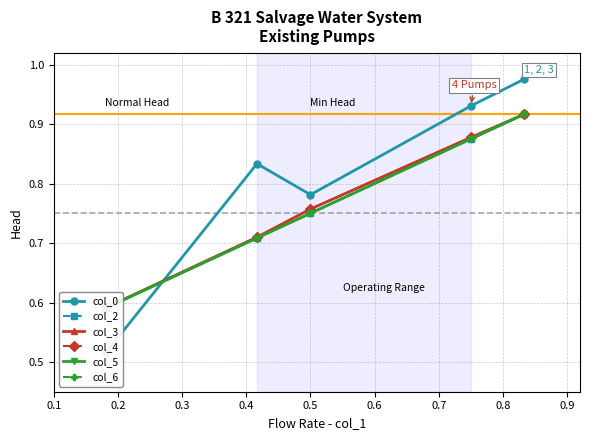

What is the difference between the highest and lowest values at 0.2?

0.1